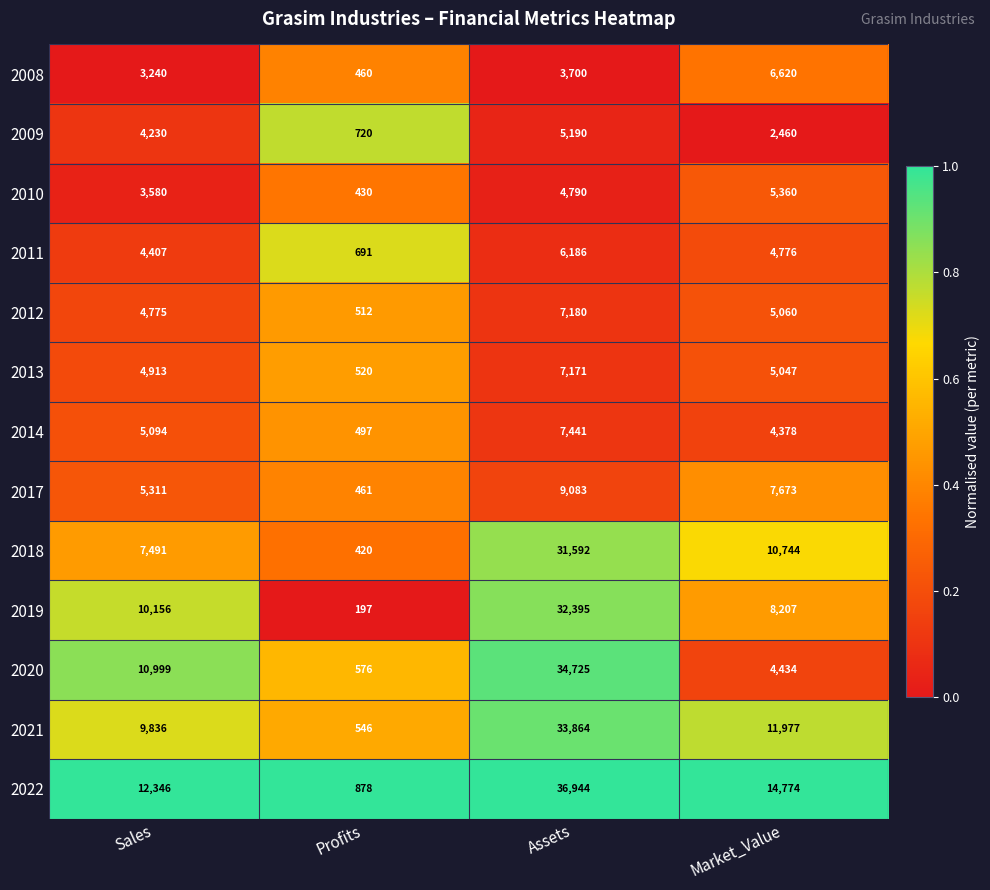

Where is 2011 nearest to the value 3438?

Sales